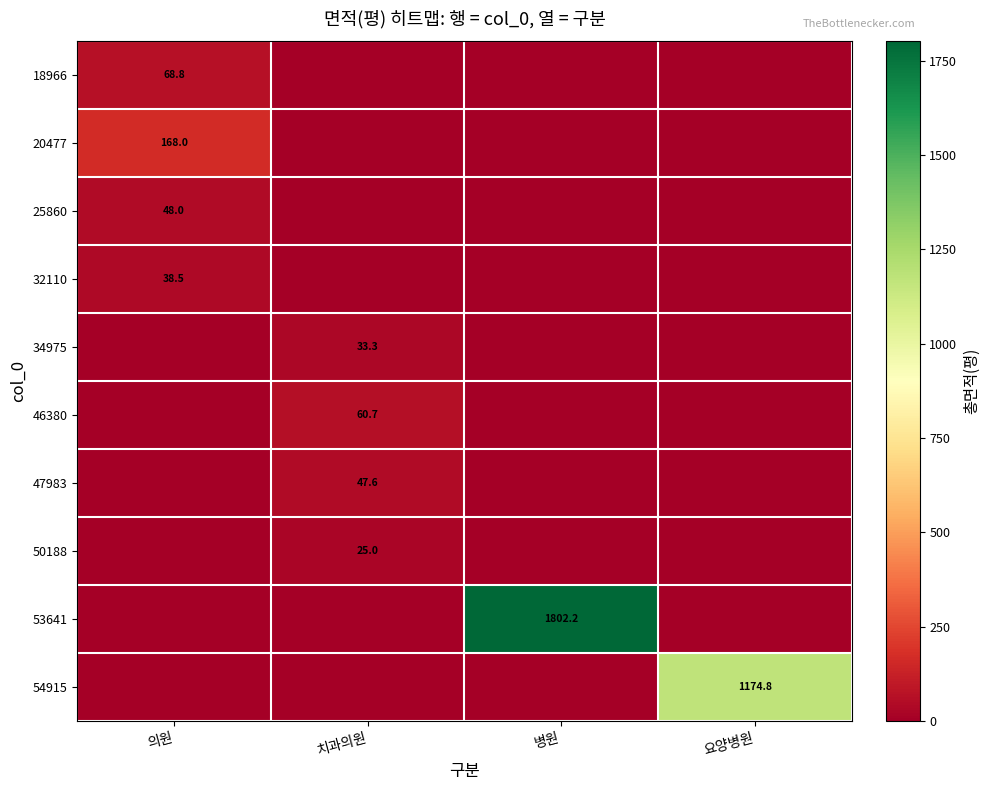

Is the value of 47983 at 치과의원 greater than the value of 34975 at 치과의원?

Yes